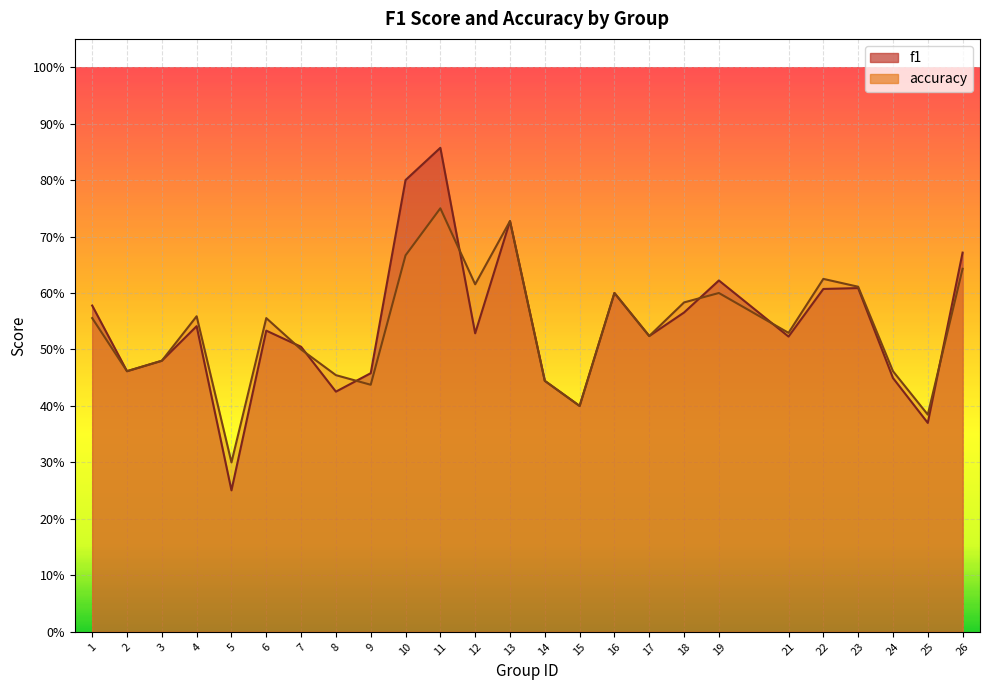

What is the sum of all accuracy values?

13.5